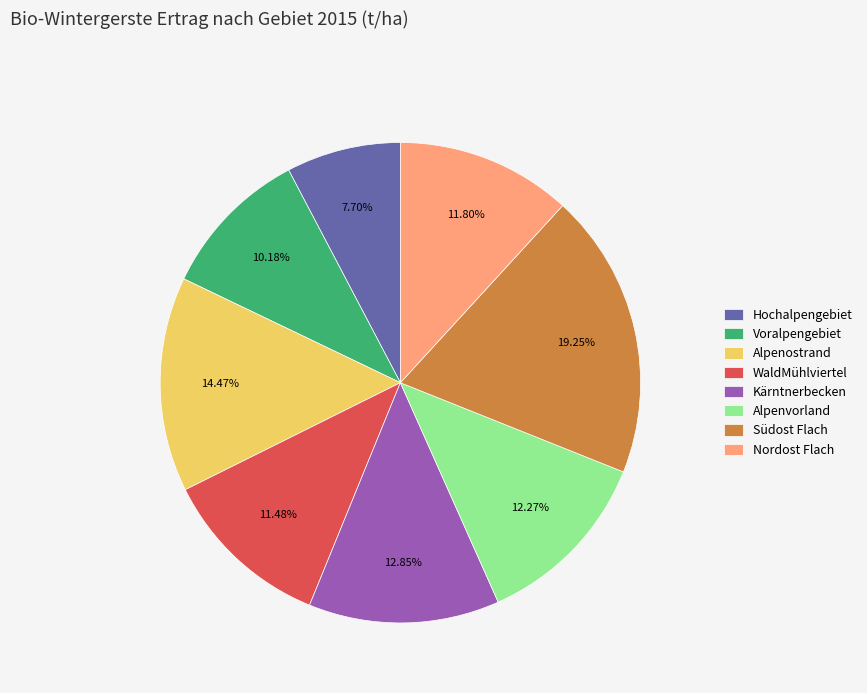

What is the ratio of the value at Nordost Flach to the value at WaldMühlviertel?

1.0